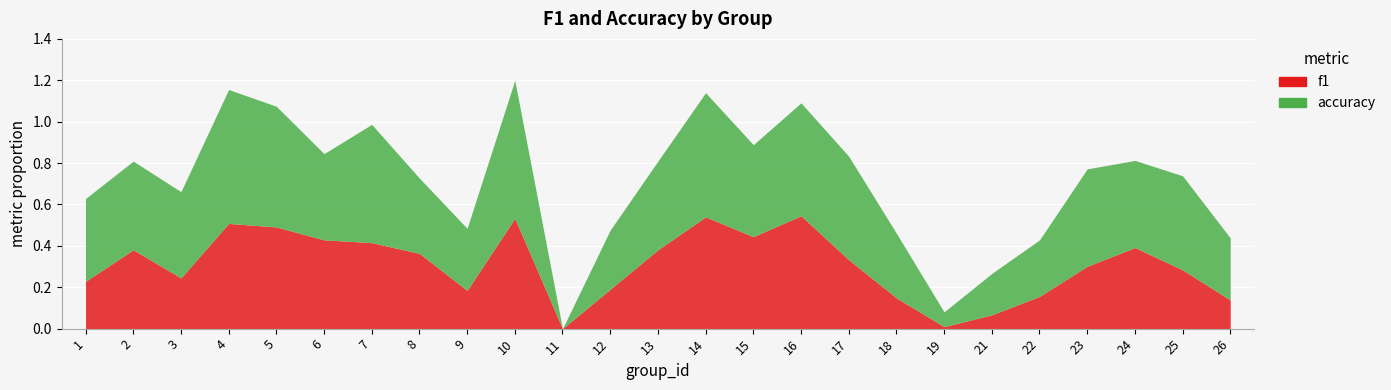

Rank the series by their maximum value, from highest to lowest.

accuracy, f1